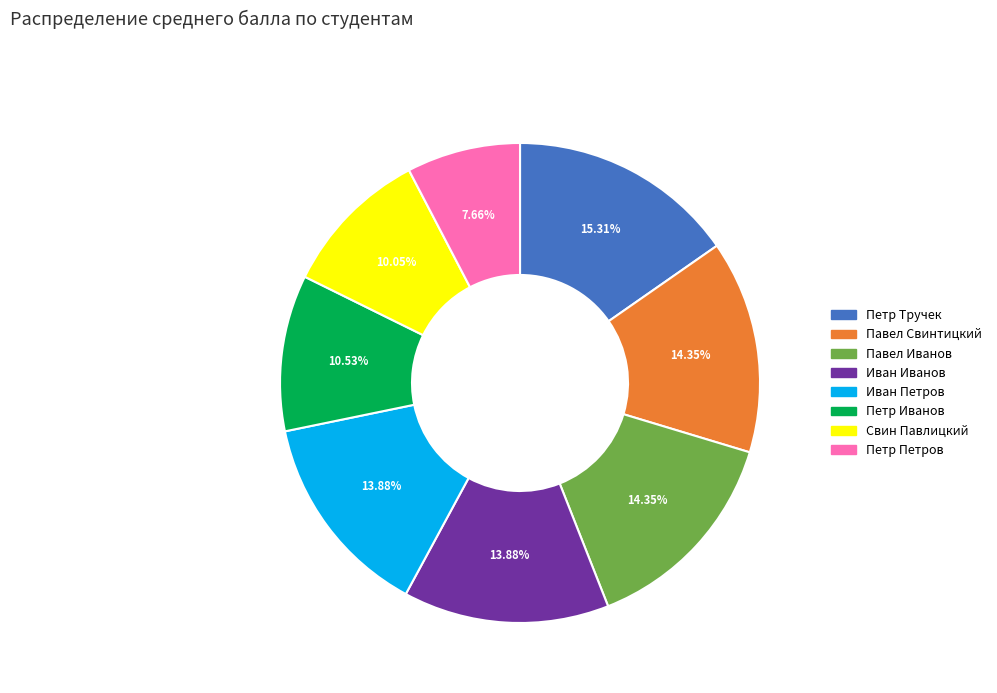

Is it true that Петр Петров is 8% of the pie?

True